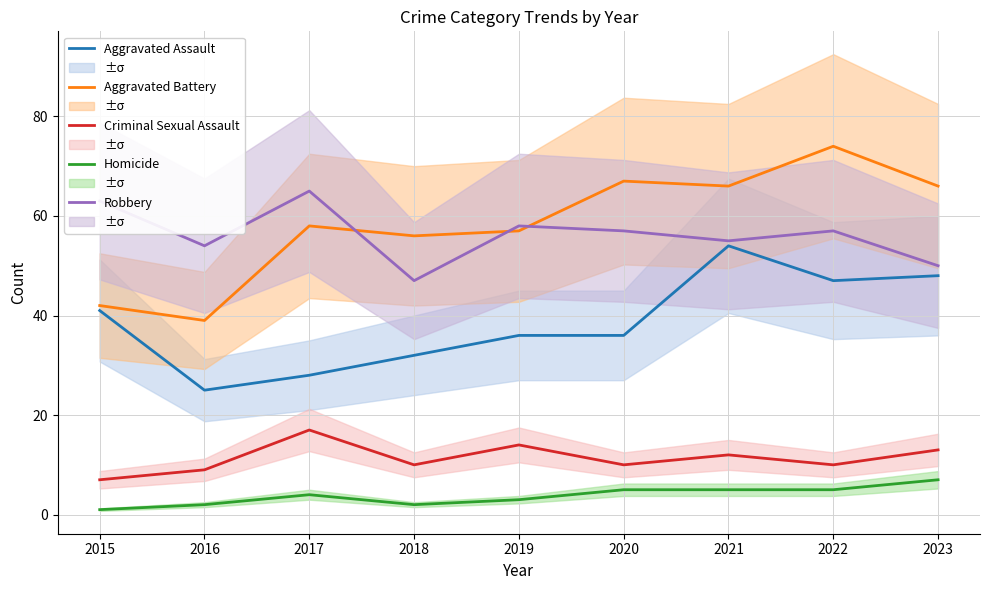

What is the average value of the Robbery series?

56